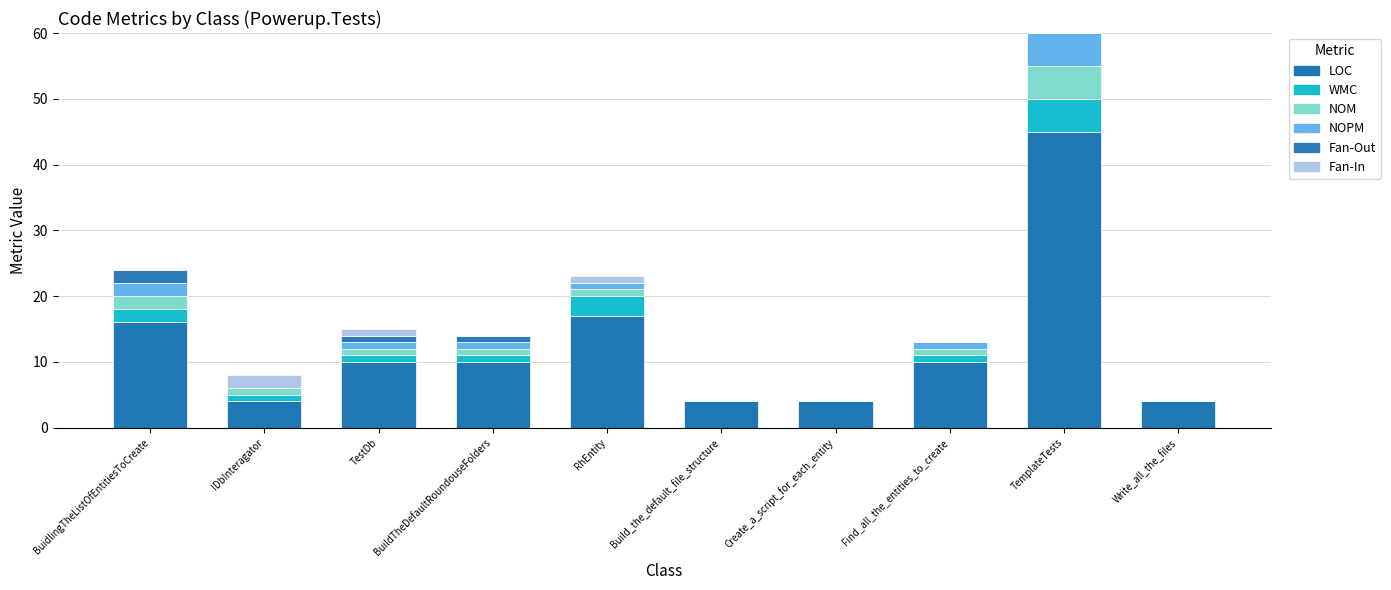

Count the number of categories in the chart.

10